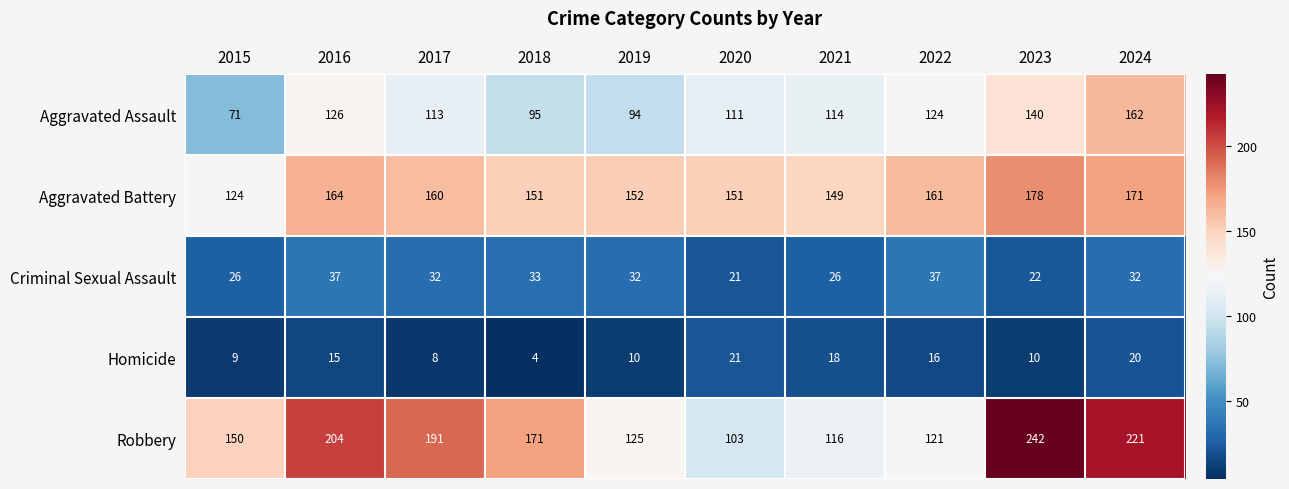

What is the minimum value for Homicide?

4